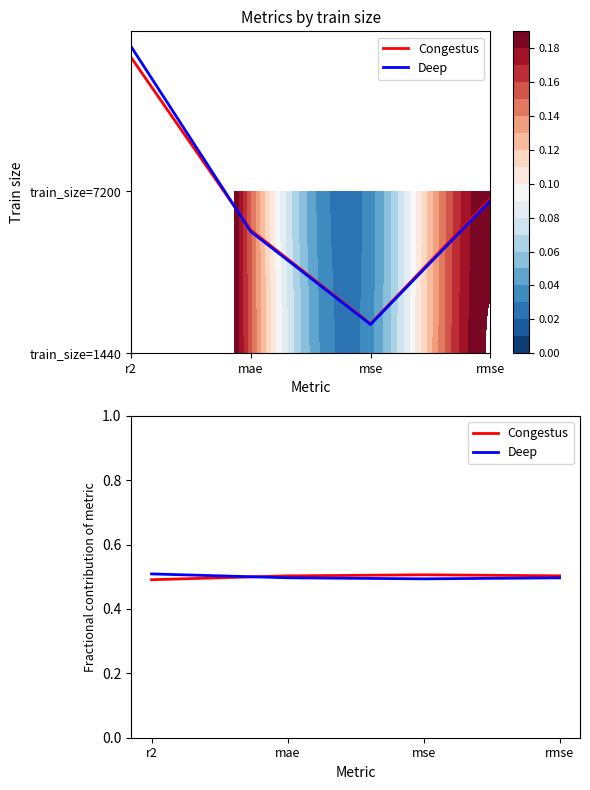

What value does the Deep series have at rmse?

0.5